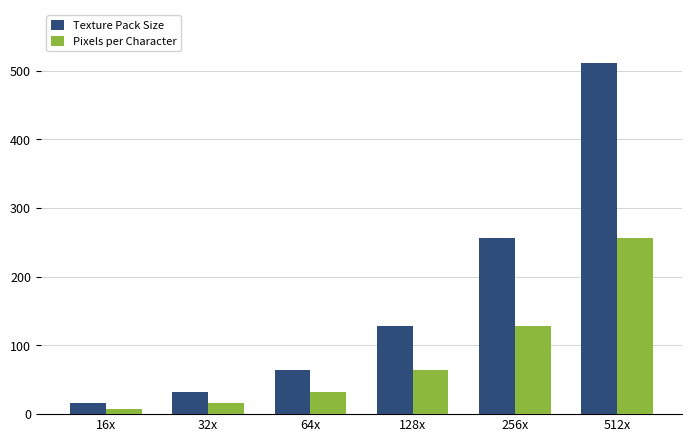

How many groups of bars are there?

6